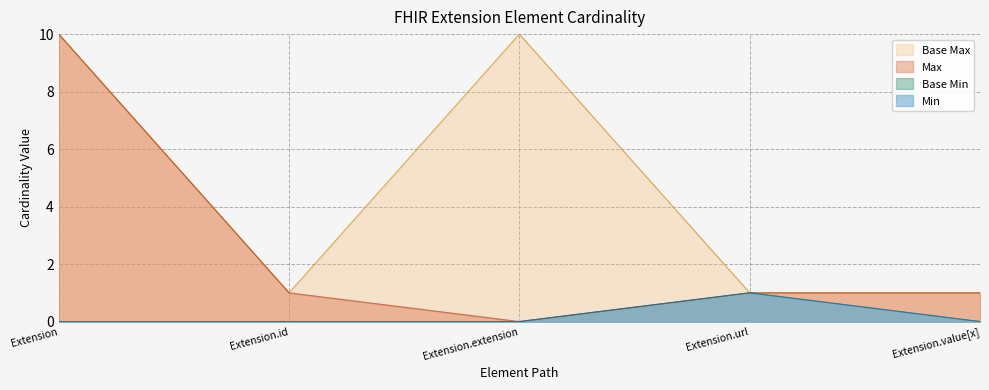

What is the sum of all Base Min values?

1